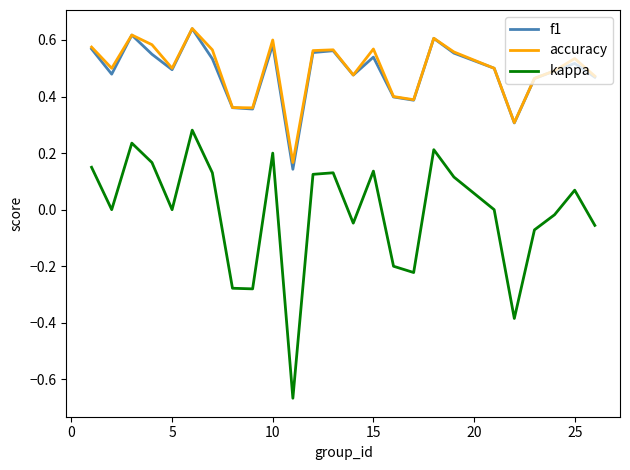

How many distinct data groups are displayed?

3